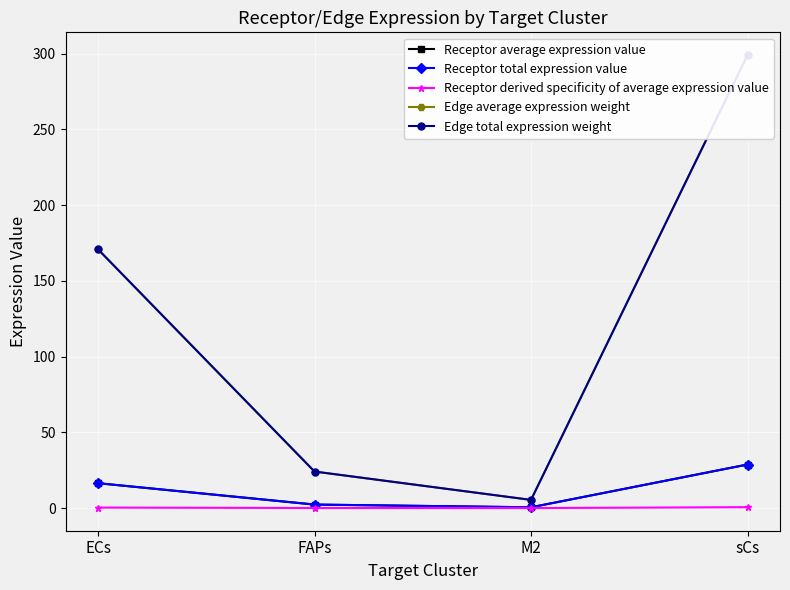

At how many categories does at least one series exceed 36?

2